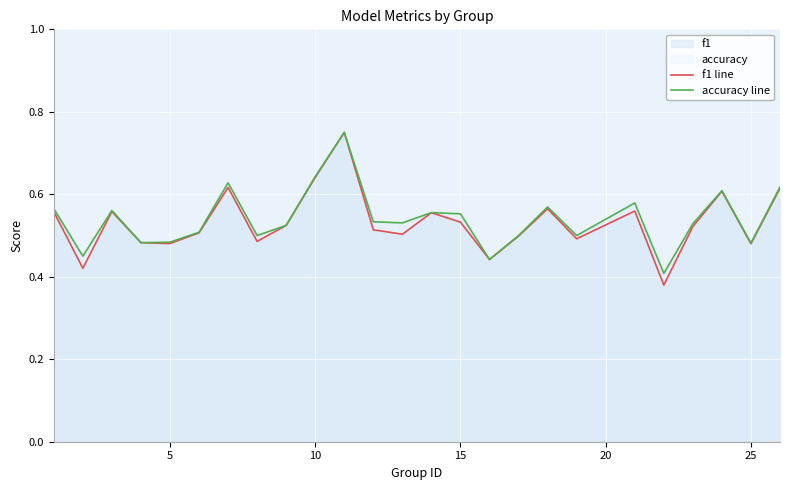

Which series has the widest spread of values?

f1 line